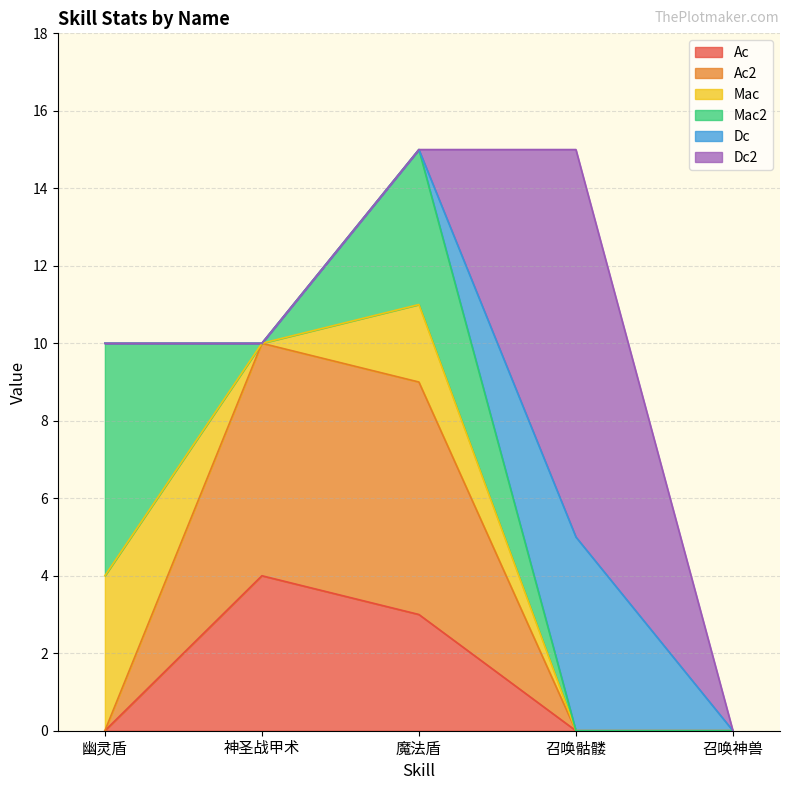

At which label is Mac closest to 2?

魔法盾